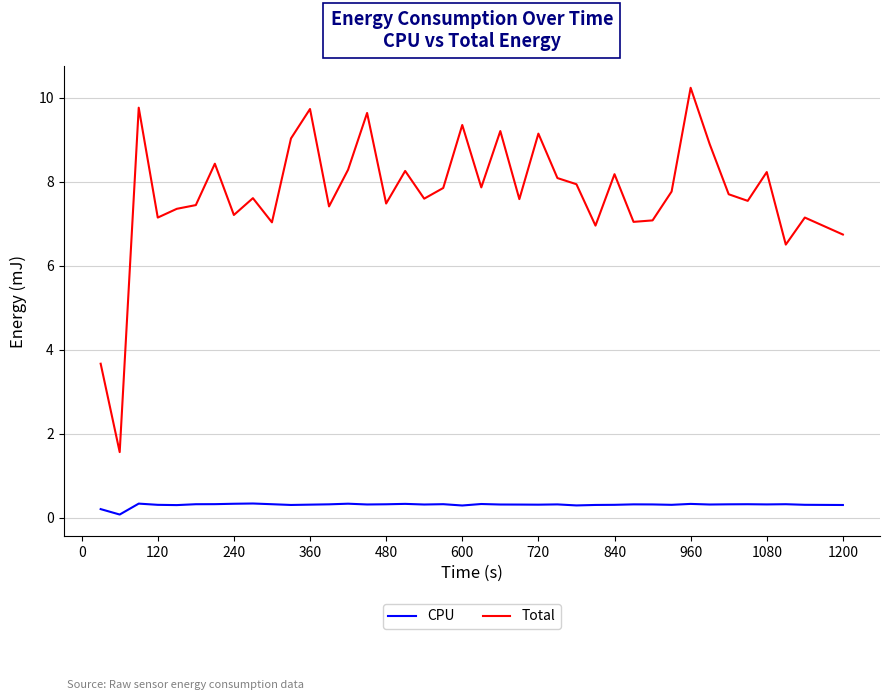

How many distinct data groups are displayed?

2